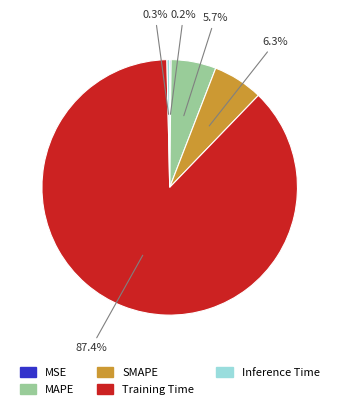

To the nearest percent, what is the average slice percentage?

20%